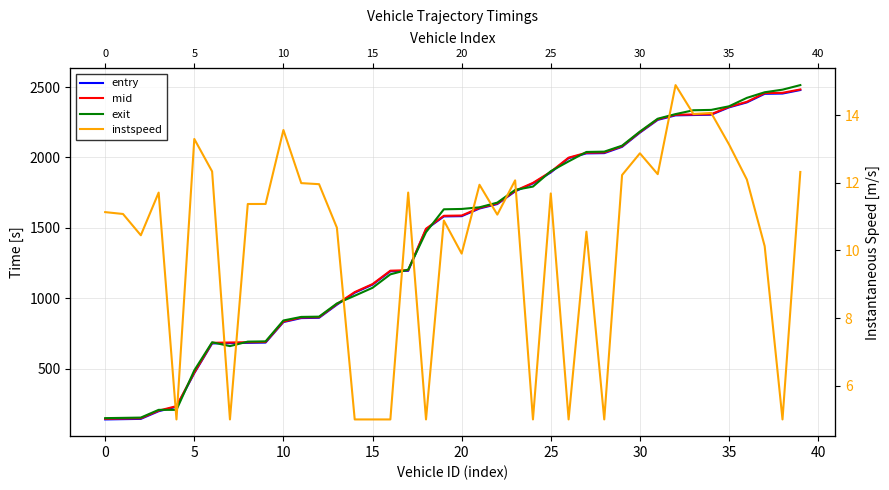

What is the difference between the second highest and minimum values in the entry series?

2315.2